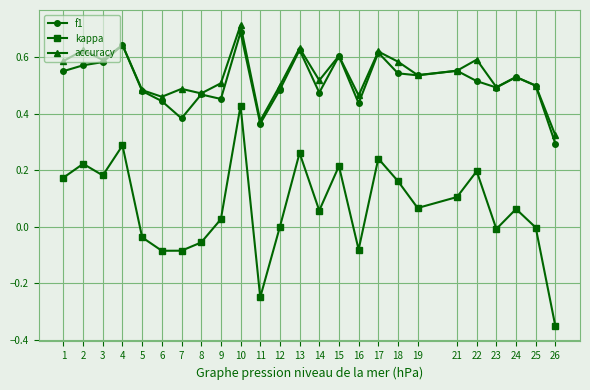

What is the sum of all f1 values?

12.8